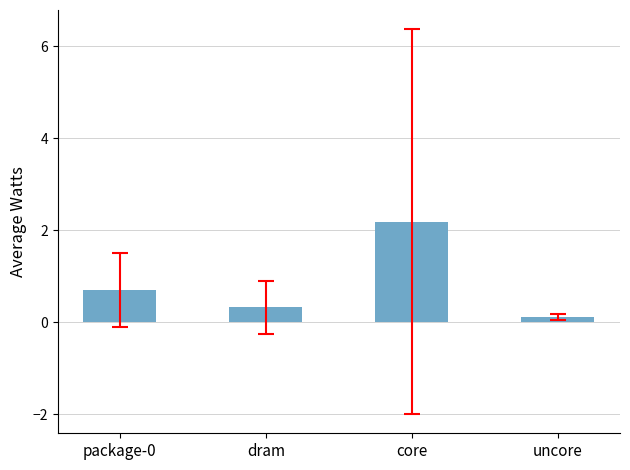

What is the minimum value shown in the chart?

0.1